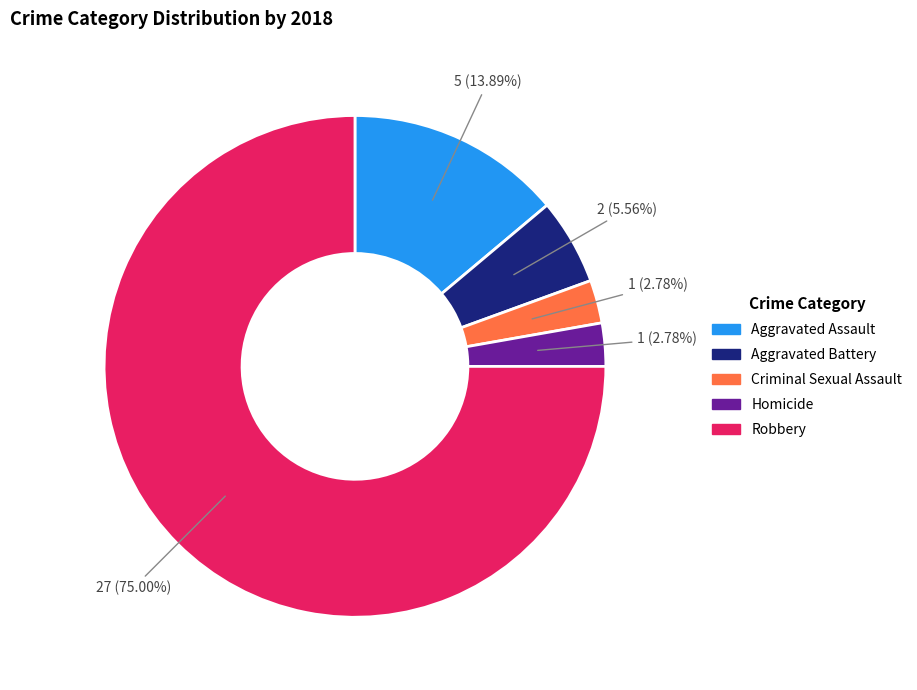

What percentage do Aggravated Assault and Aggravated Battery together represent?

19.4%